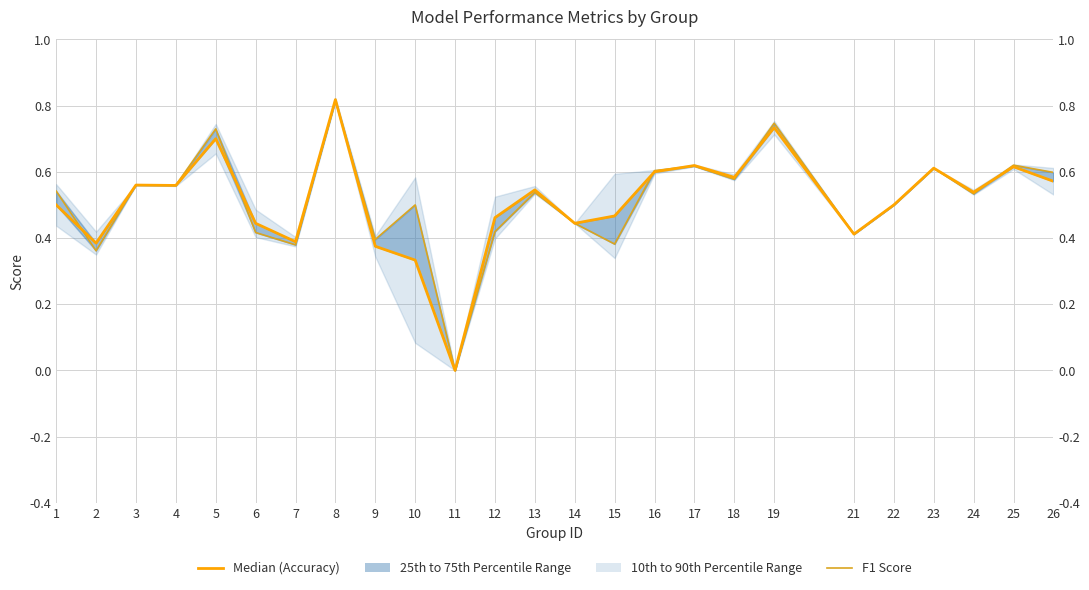

Does the chart have visible grid lines?

Yes